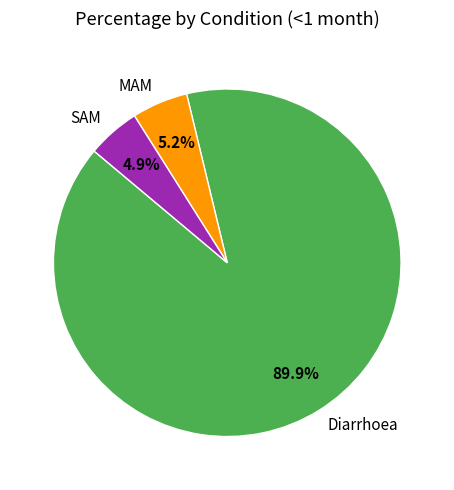

Which slice is the largest?

Diarrhoea